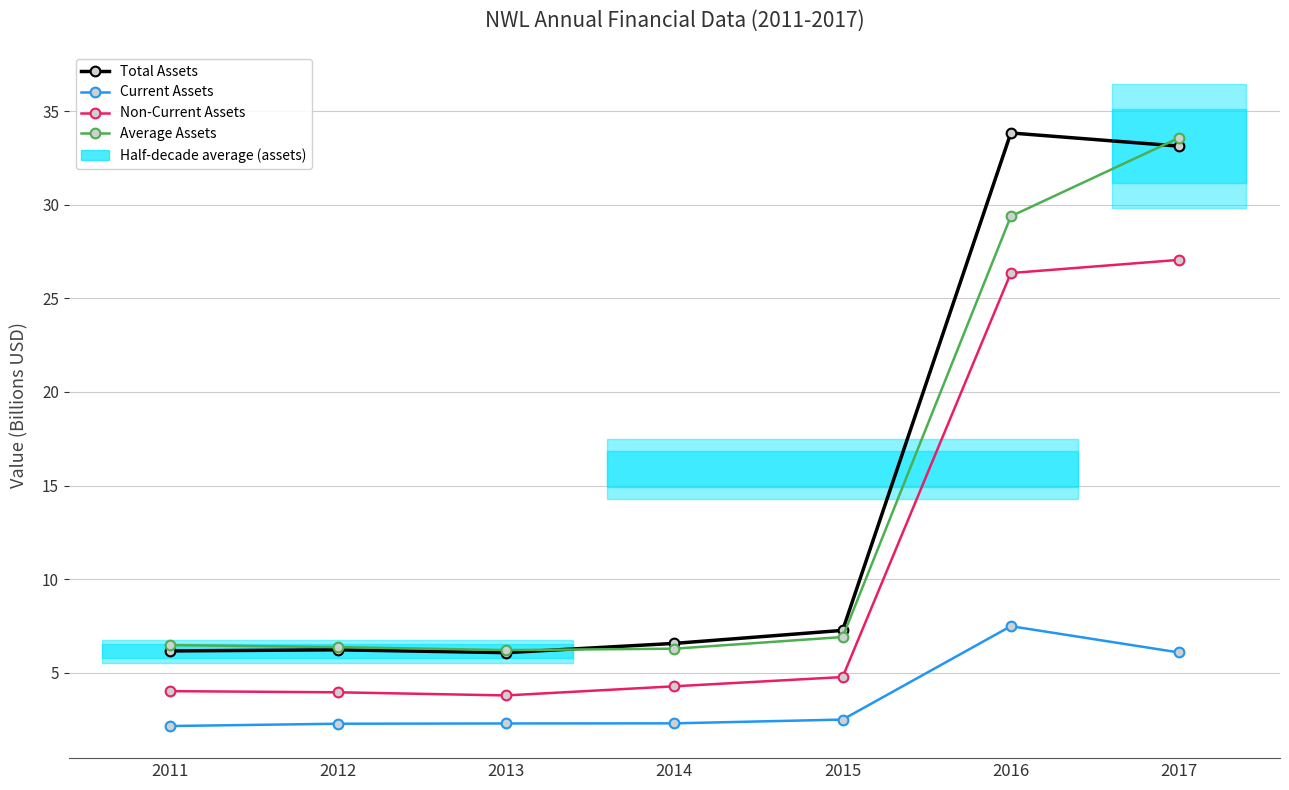

What is the sum of all Non-Current Assets values?

74.2